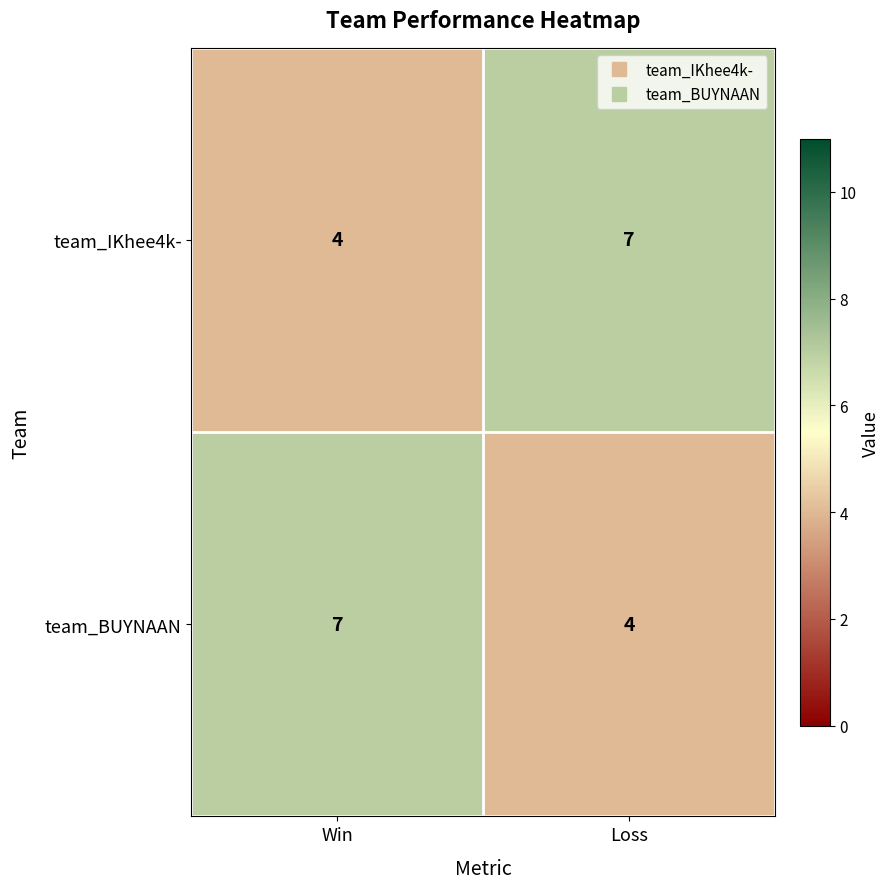

Reading left to right, extract all data points from this chart.

team_IKhee4k-: Win=4	Loss=7
team_BUYNAAN: Win=7	Loss=4